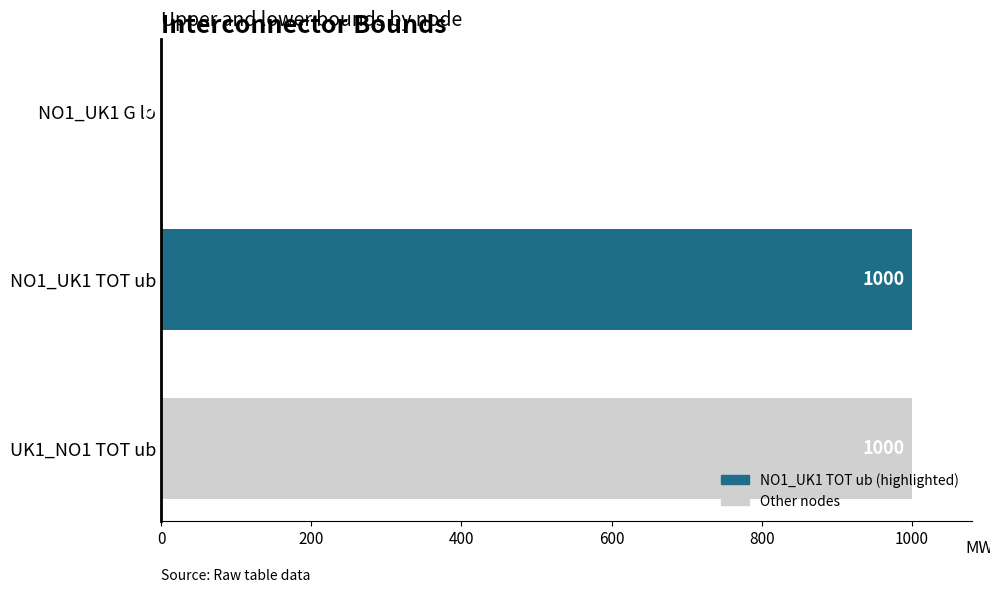

Which has a higher value, NO1_UK1 G lo or NO1_UK1 TOT ub?

NO1_UK1 TOT ub